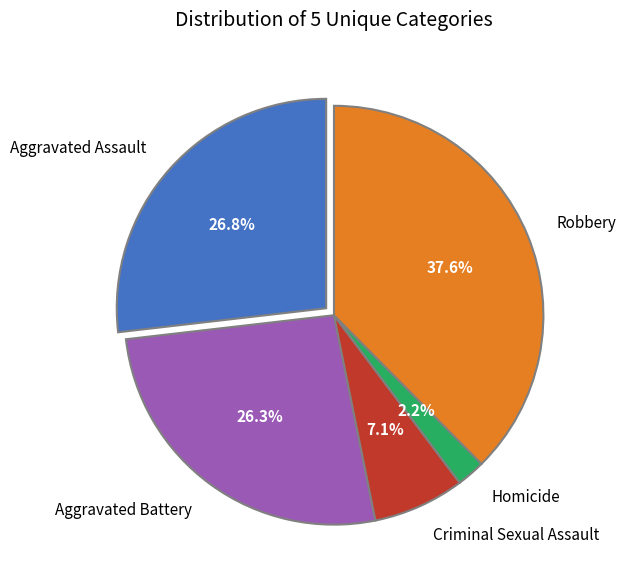

What is the total percentage of Aggravated Assault and Homicide?

29.0%